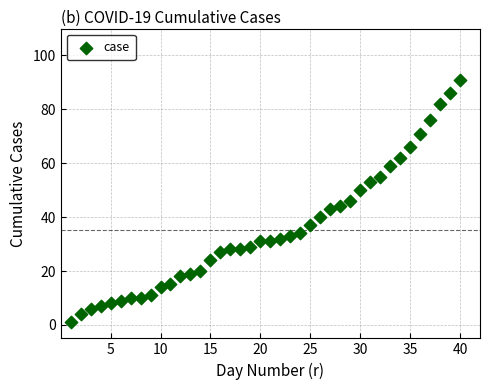

What is the range of Y values (max minus min)?

90